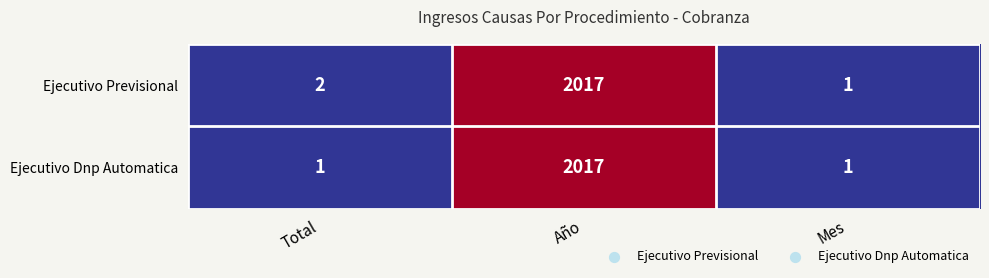

Reading left to right, what are all the values shown in this chart?

Ejecutivo Previsional: Total=2	Año=2017	Mes=1
Ejecutivo Dnp Automatica: Total=1	Año=2017	Mes=1